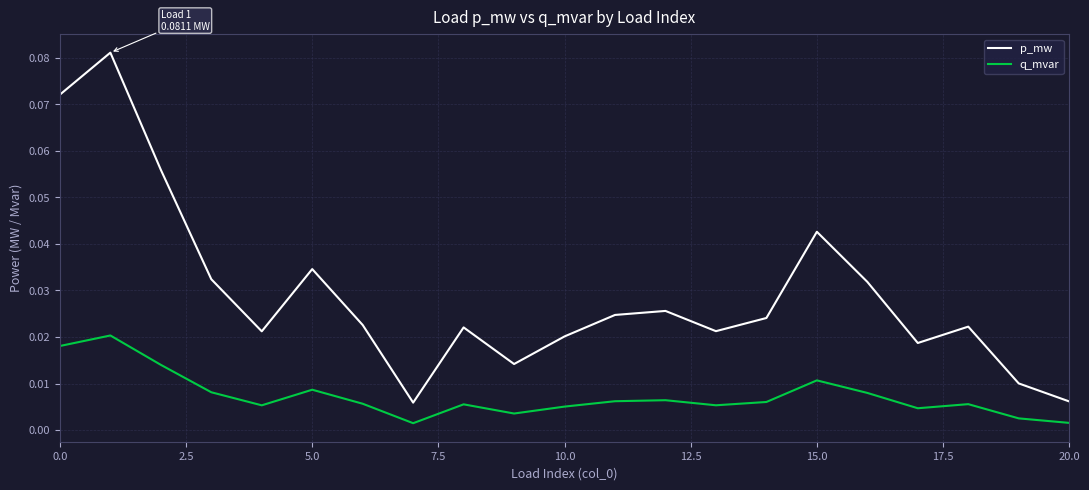

Which series has the largest total across all categories?

p_mw